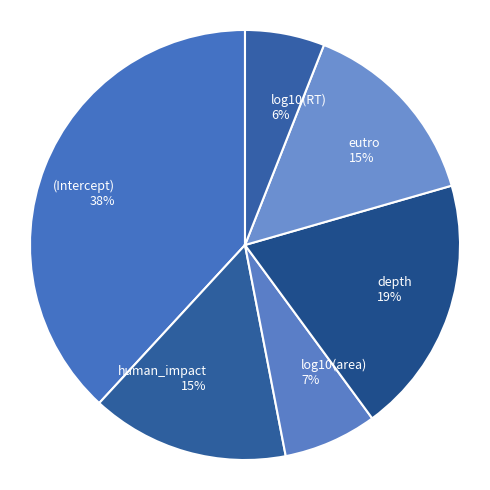

Does human_impact account for over 50% of the chart?

No